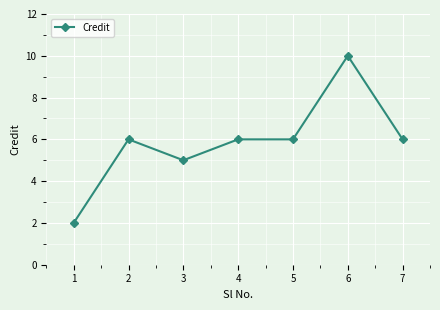

What is the smallest value displayed?

2